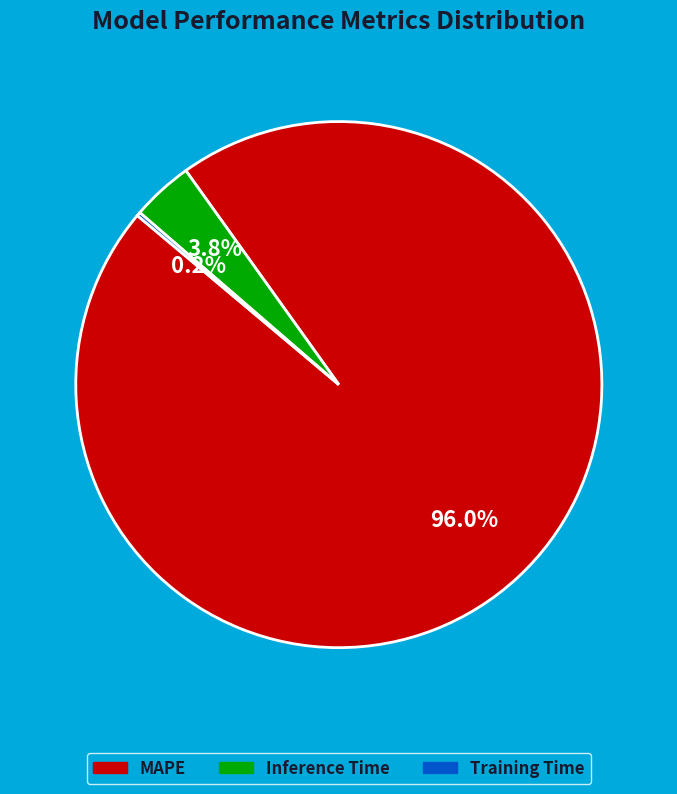

To the nearest percent, what portion does MAPE represent?

96%